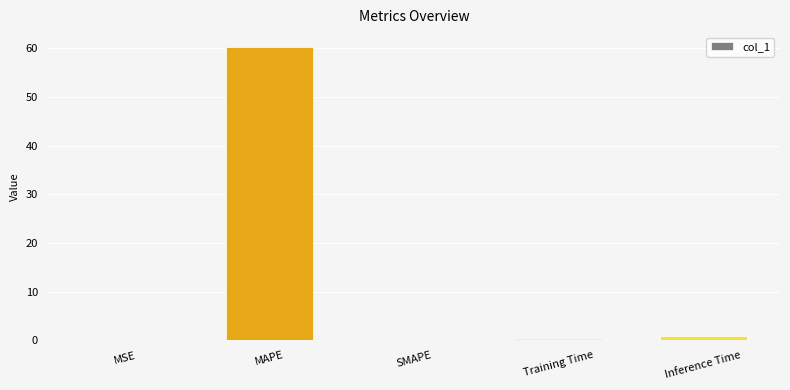

What is the difference between the values at MAPE and Inference Time?

59.4